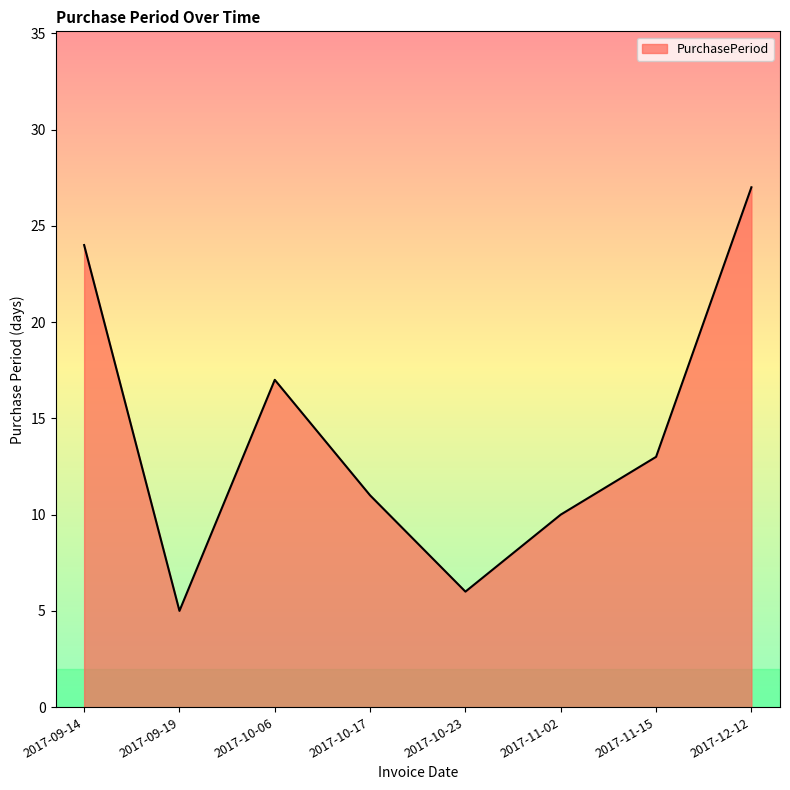

What position from the left is 2017-12-12?

8